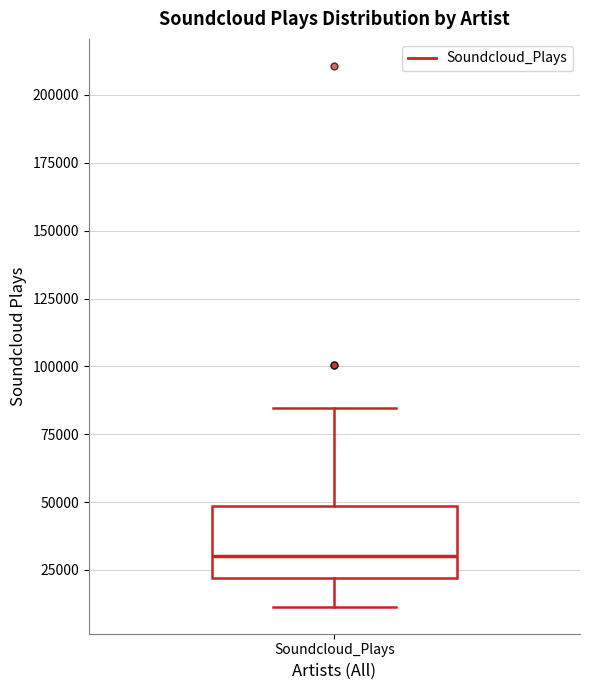

Where does the lower whisker of the box for Soundcloud_Plays end on the y-axis? The values are not printed on the chart, so give them approximately, as read against the axis.

10000